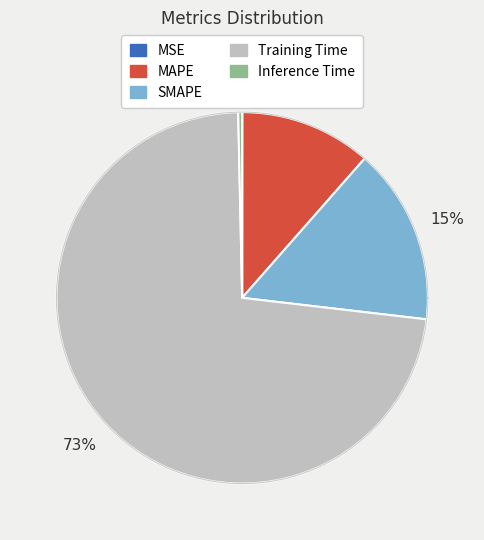

Does any single category account for the majority?

Yes